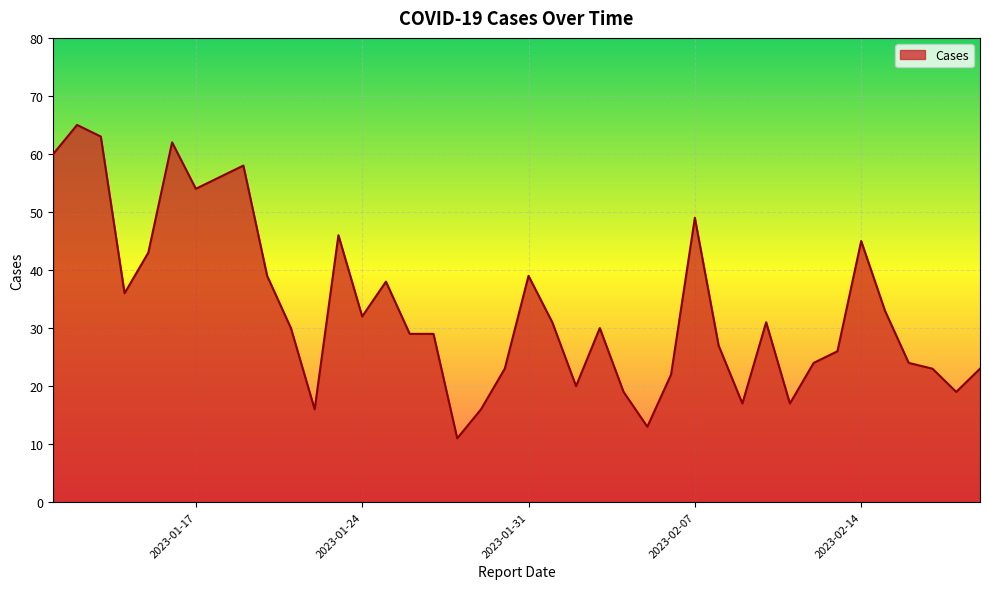

What is the maximum value shown in the chart?

65